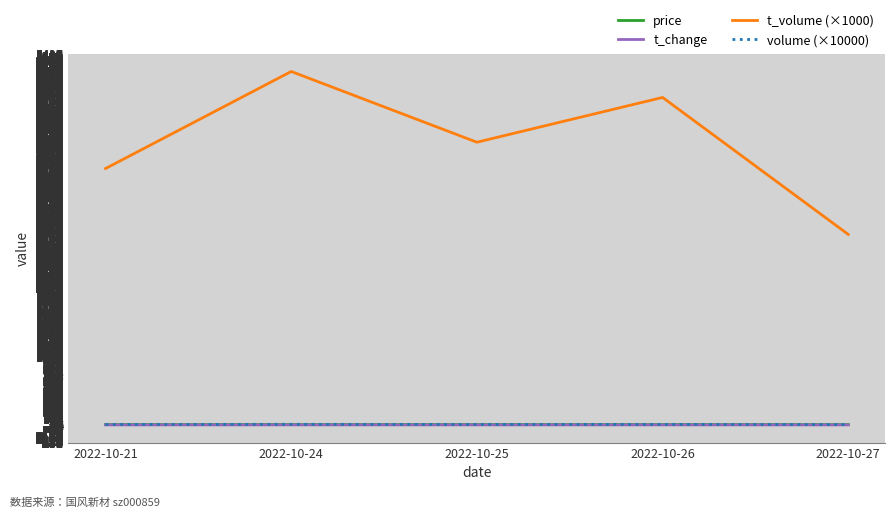

What is the value of the t_volume (×1000) point at the 1st from the left?

3744.0